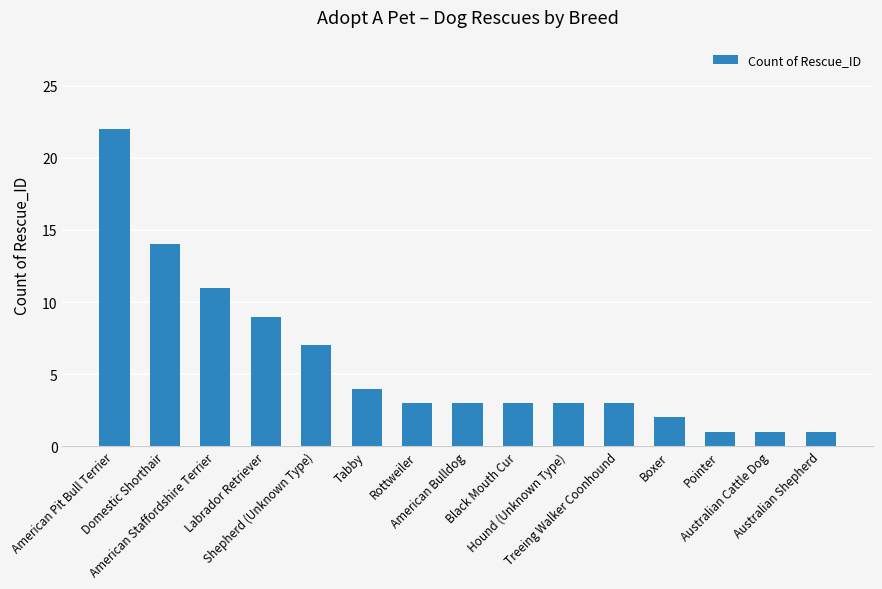

The value at Domestic Shorthair is 23. True or false?

False